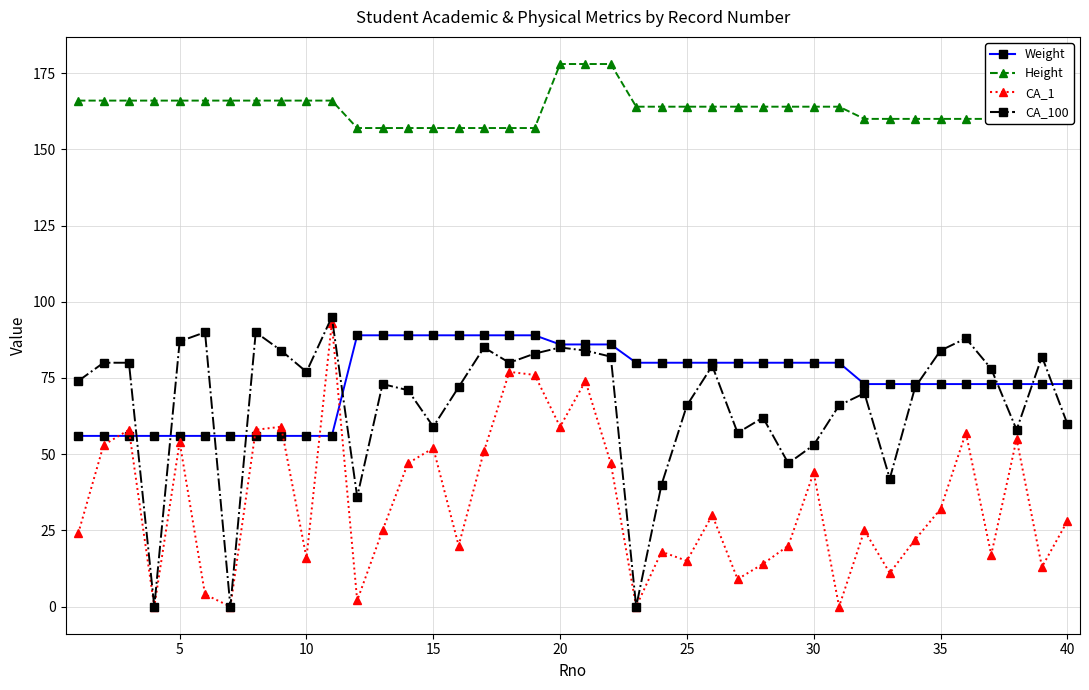

What is the maximum value shown in the chart?

178